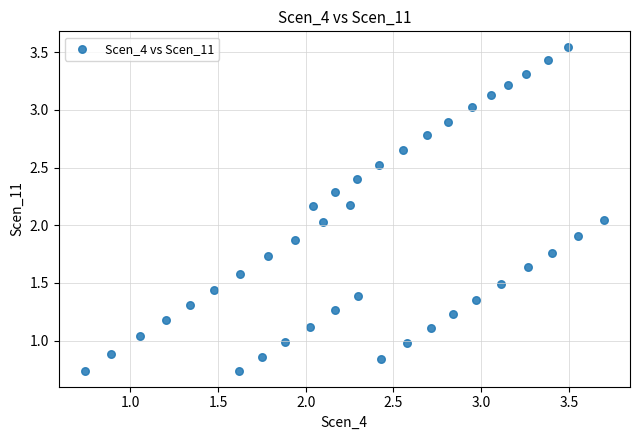

What is the range of Y values (max minus min)?

2.8